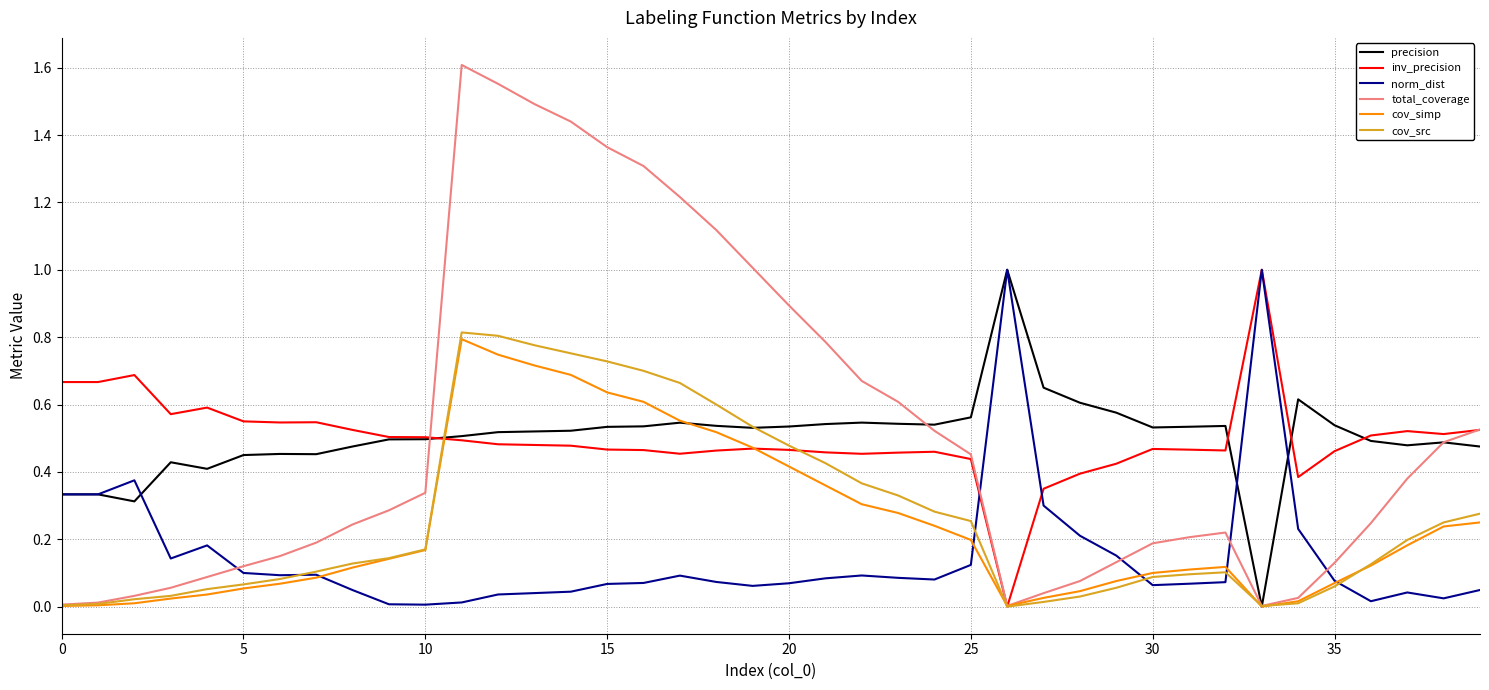

Which series has the largest range (max minus min)?

total_coverage